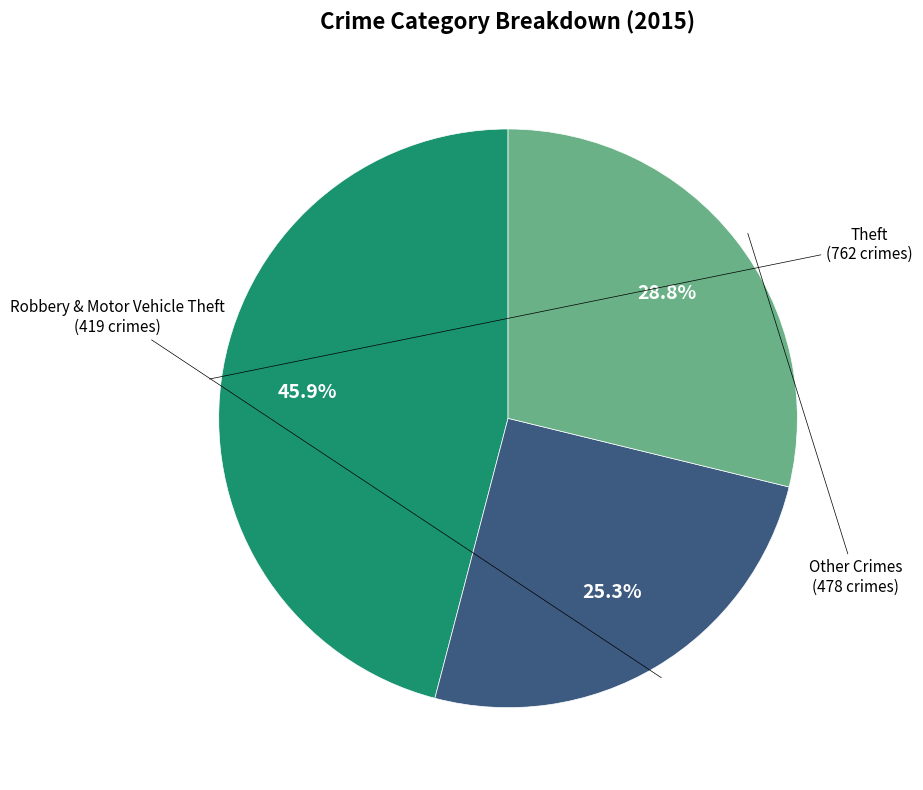

Does any single category account for the majority?

No